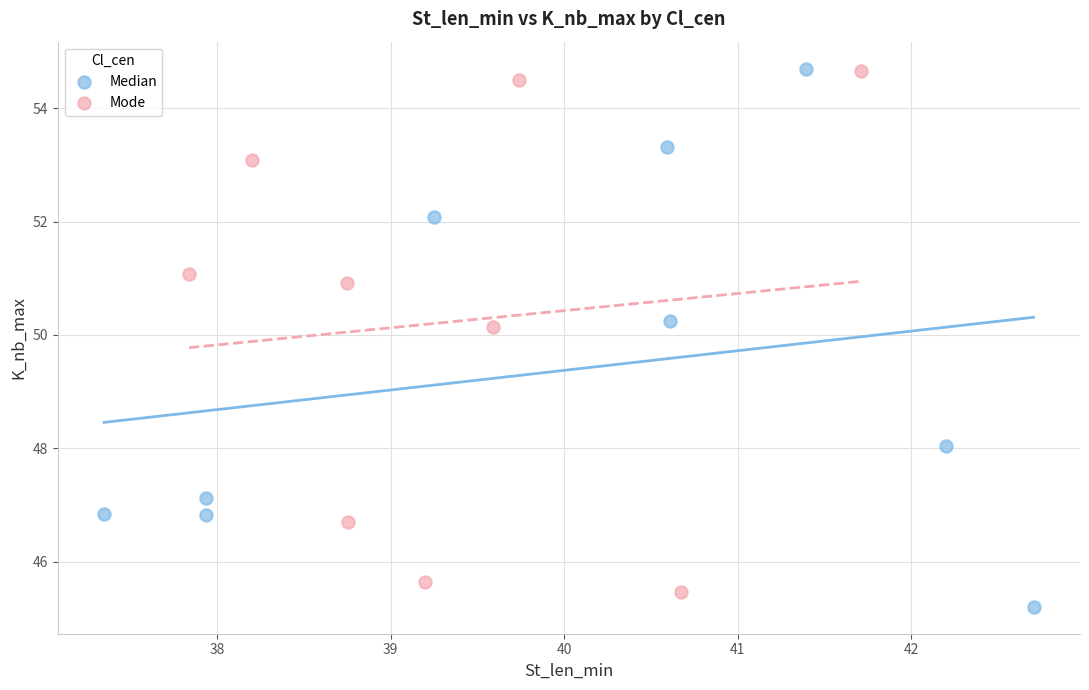

What are all the series names shown in the legend?

Median, Mode